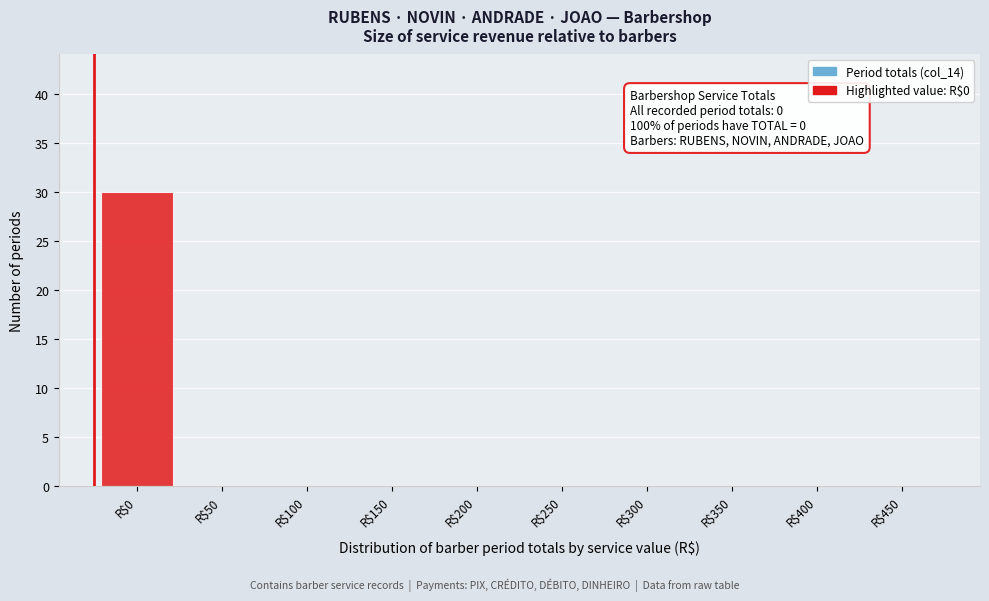

The chart shows a value of 18 at R$400. True or false?

False